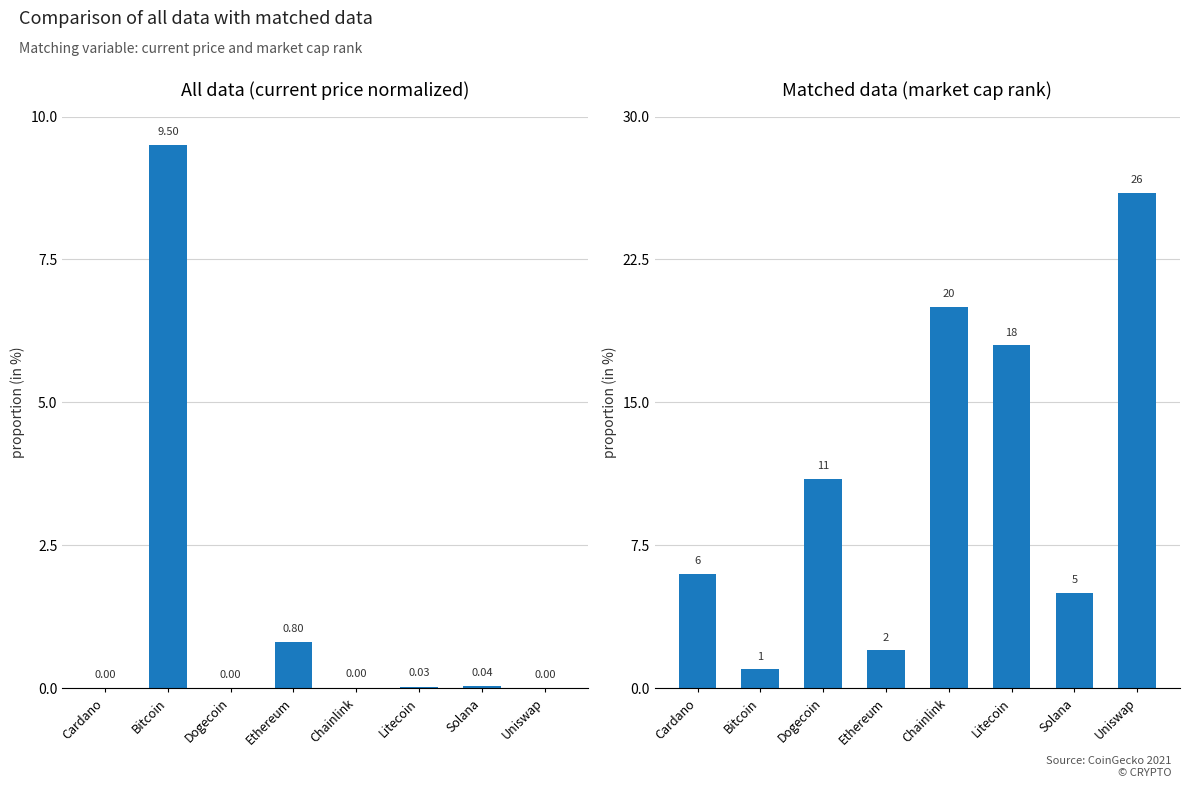

List the labels in order of market_cap_rank value, largest first.

Uniswap, Chainlink, Litecoin, Dogecoin, Cardano, Solana, Ethereum, Bitcoin